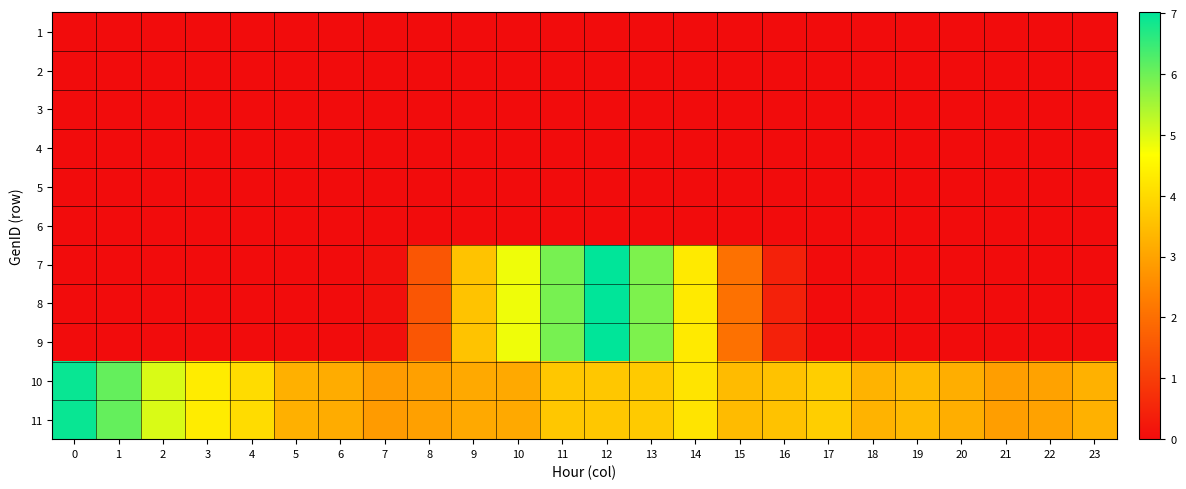

Count the number of data series in this chart.

11